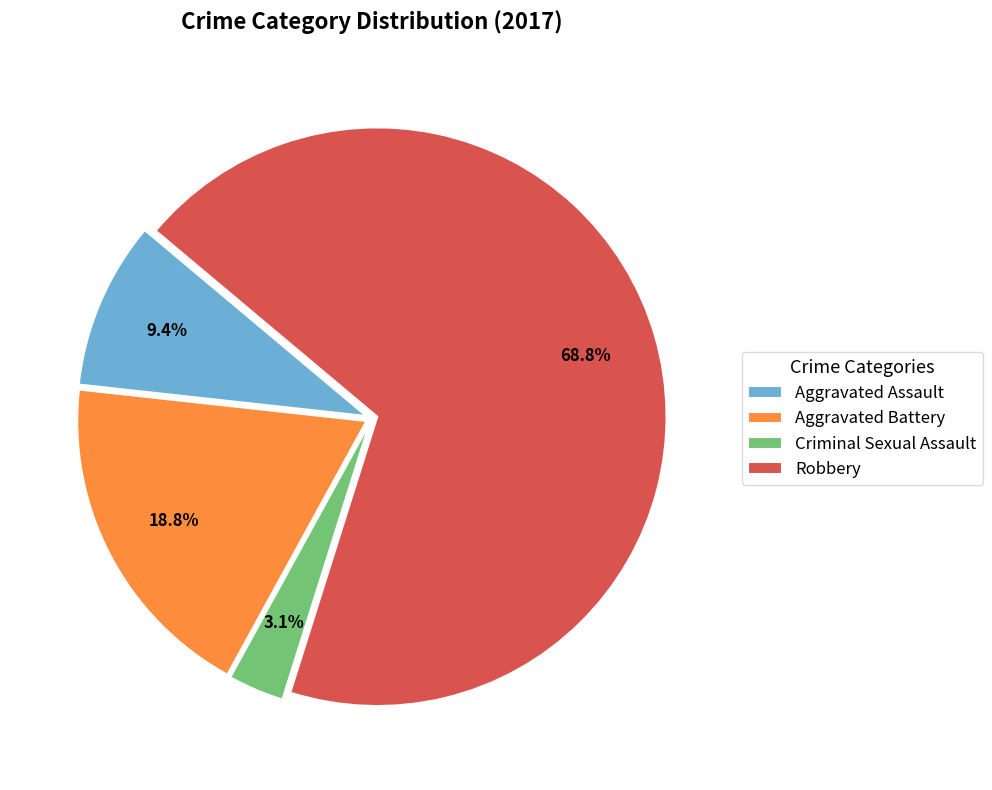

To the nearest percent, what is the difference between the largest and smallest slice percentages?

66%